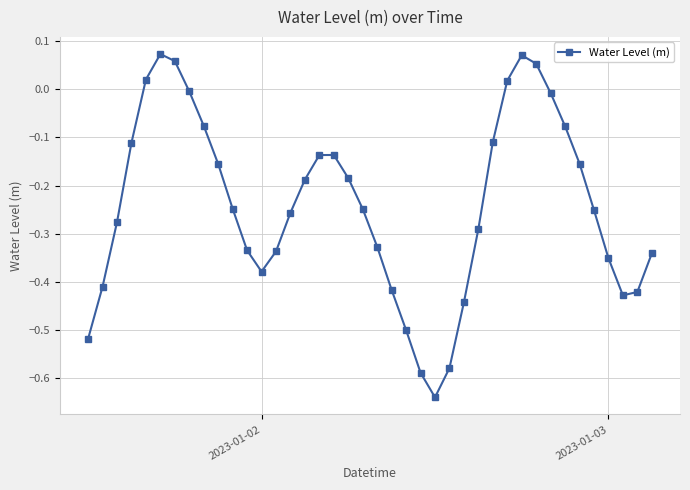

What is the difference between the second highest and minimum values?

0.7